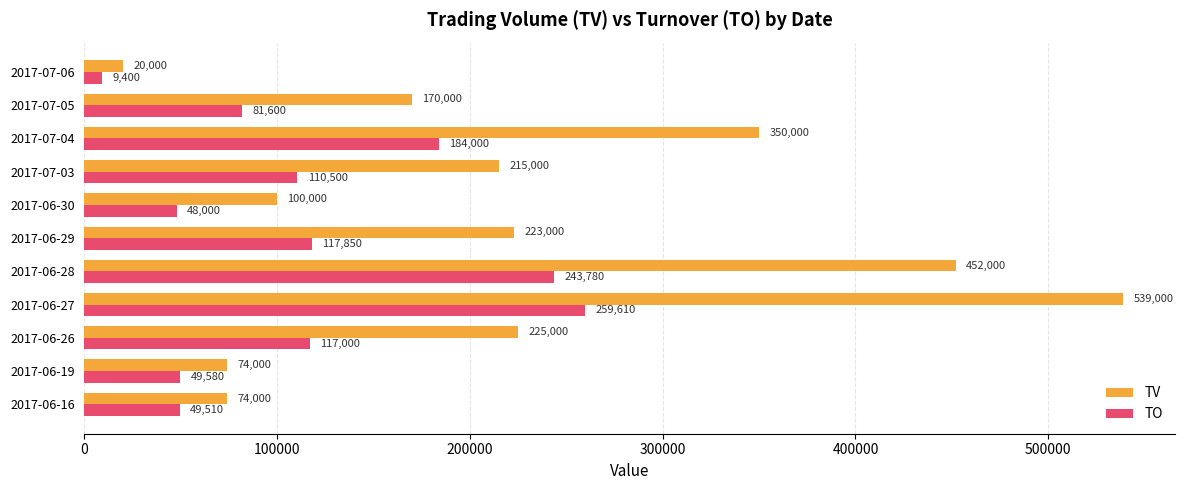

The value of TV at 2017-06-26 is 225000. True or false?

True